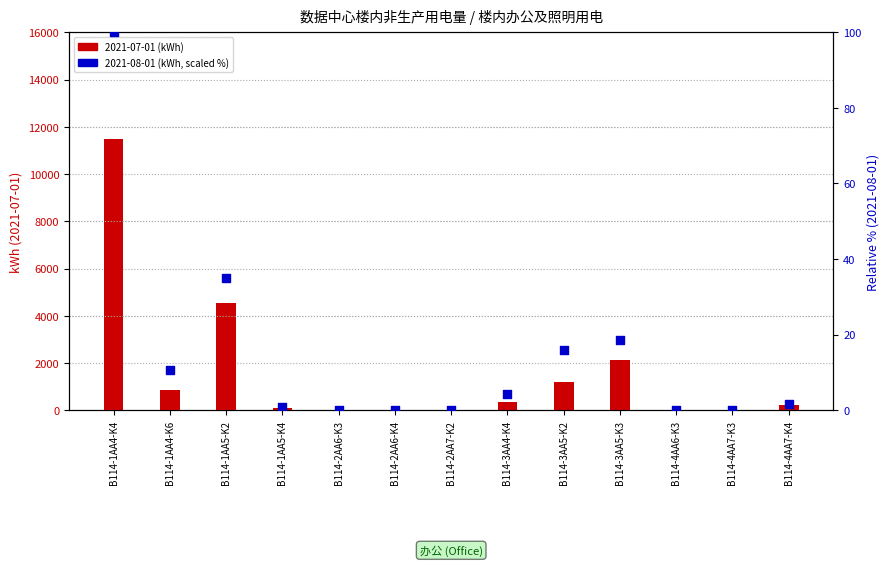

What are all the series names shown in the legend?

2021-07-01 (kWh), 2021-08-01 (kWh, scaled %)